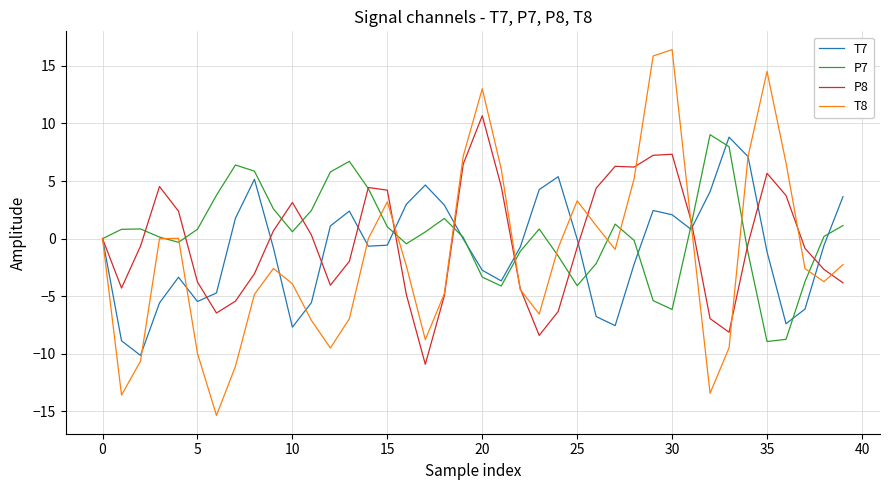

Rank the series by their average value, from highest to lowest.

P7, P8, T7, T8